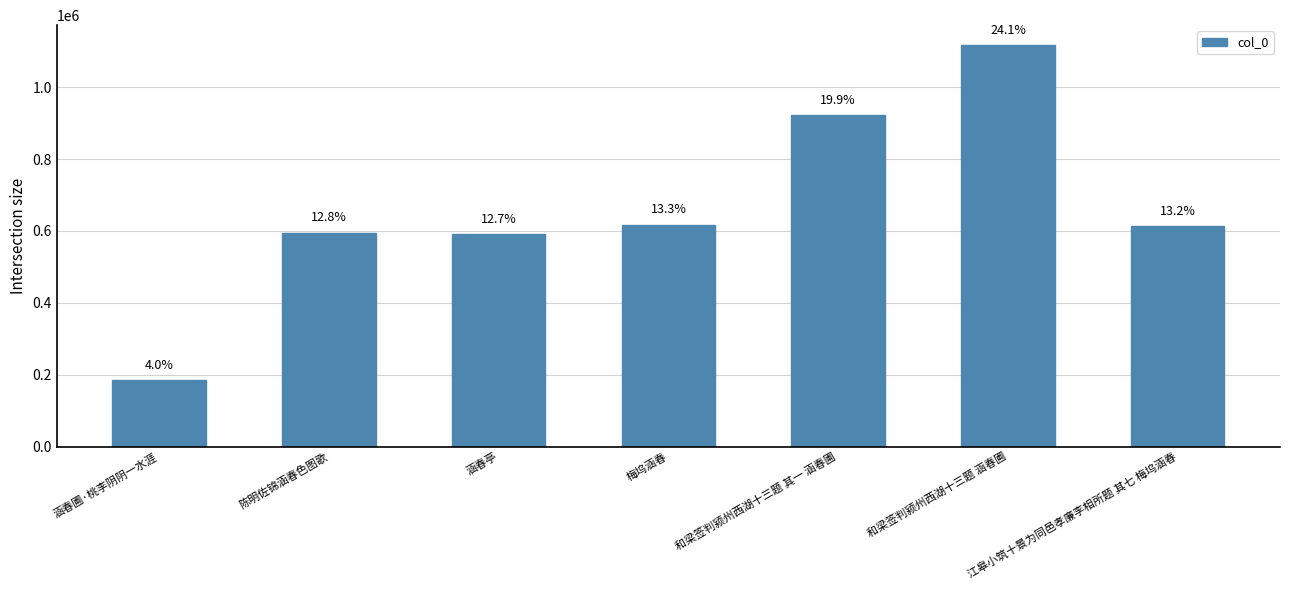

Reading left to right, list all the values displayed in this chart.

涵春圃·桃李阴阴一水涯=184116	陈明佐锦涵春色图歌=594846	涵春亭=591015	梅坞涵春=617308	和梁签判颍州西湖十三题 其一 涵春圃=922844	和梁签判颍州西湖十三题 涵春圃=1116927	江皋小筑十景为同邑孝廉李相所题 其七 梅坞涵春=612631